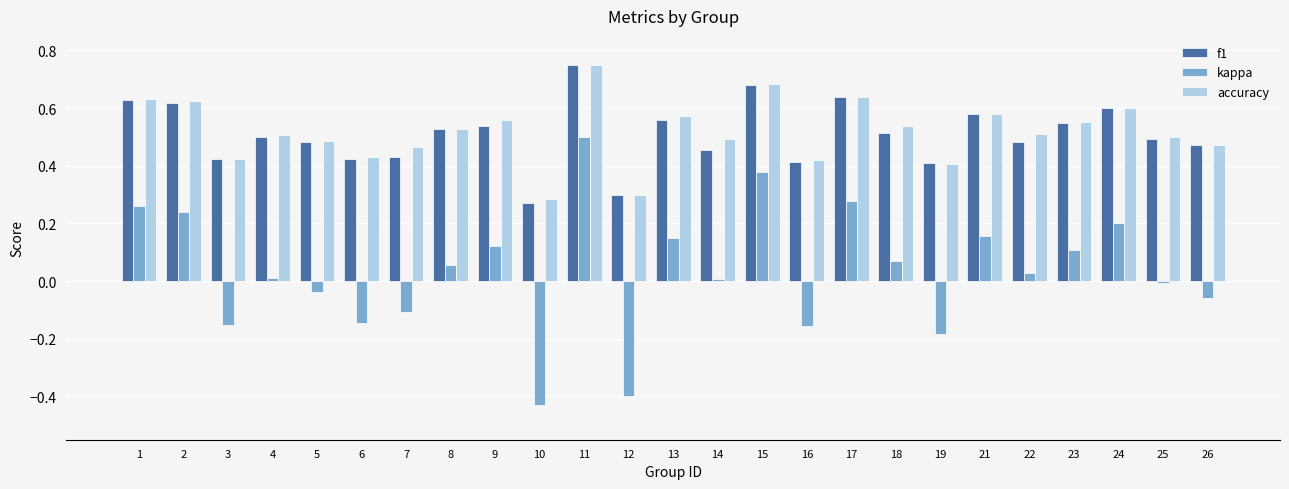

Which category has the highest value in the kappa series?

11